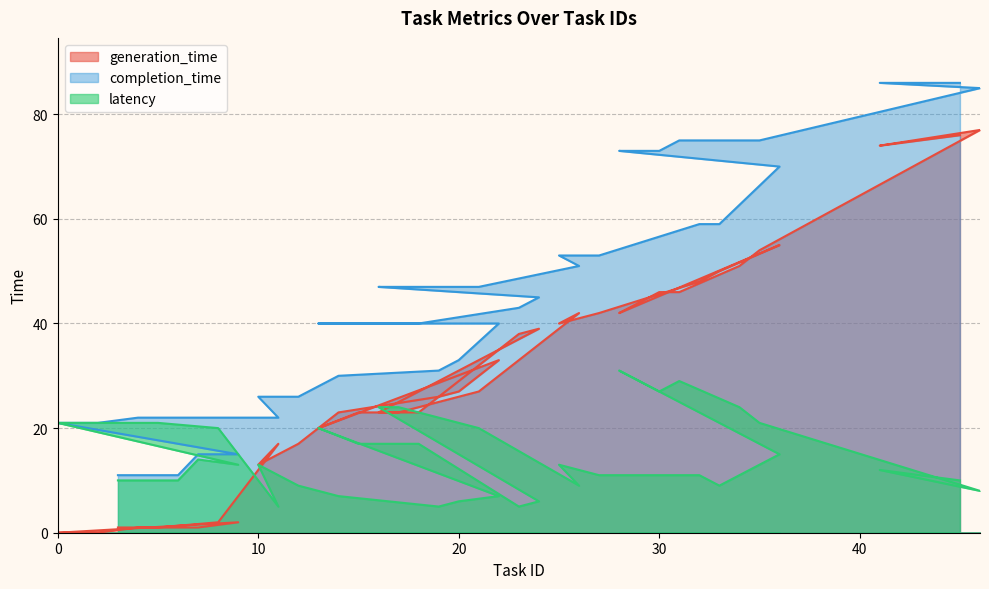

In generation_time, how many points are higher than both neighbors (excluding endpoints)?

7